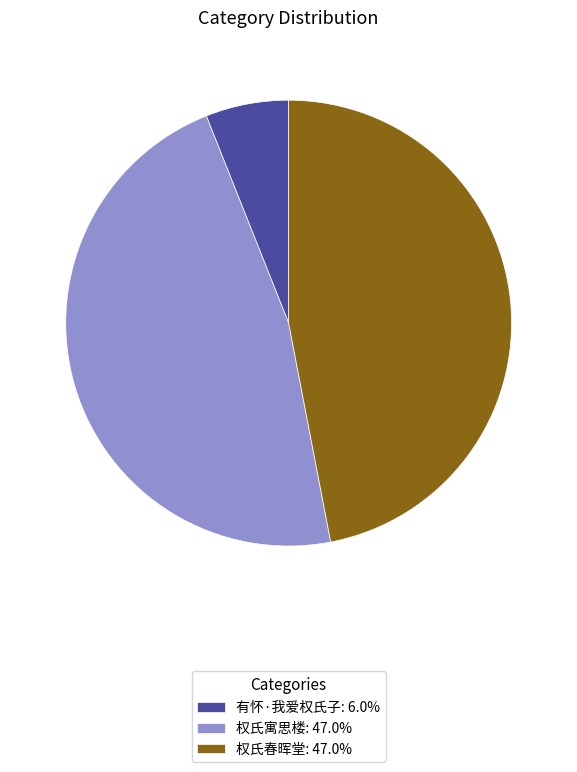

Count the number of slices in the pie.

3